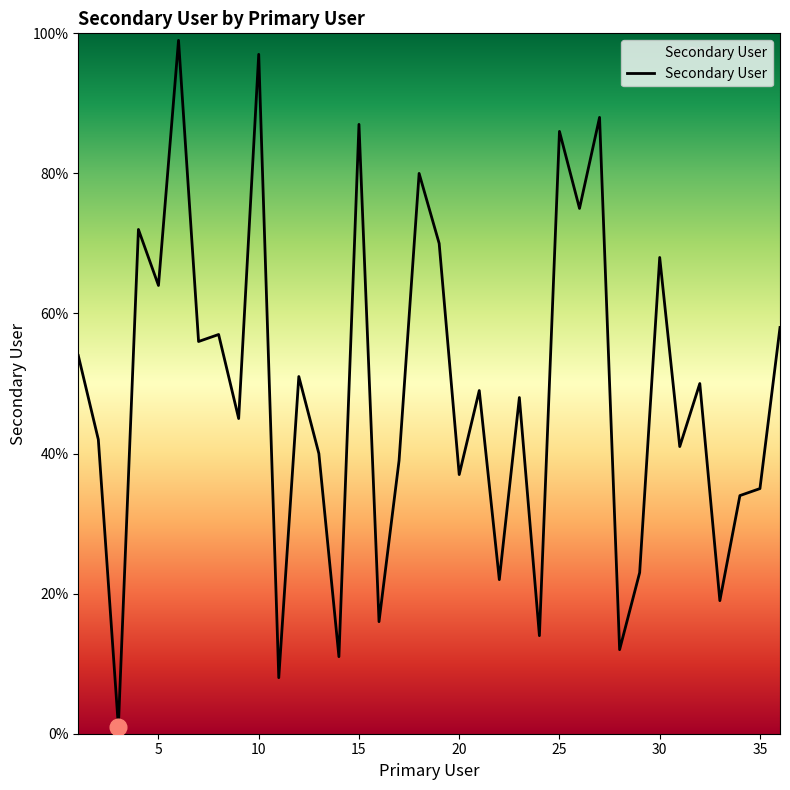

What is the maximum value shown in the chart?

99